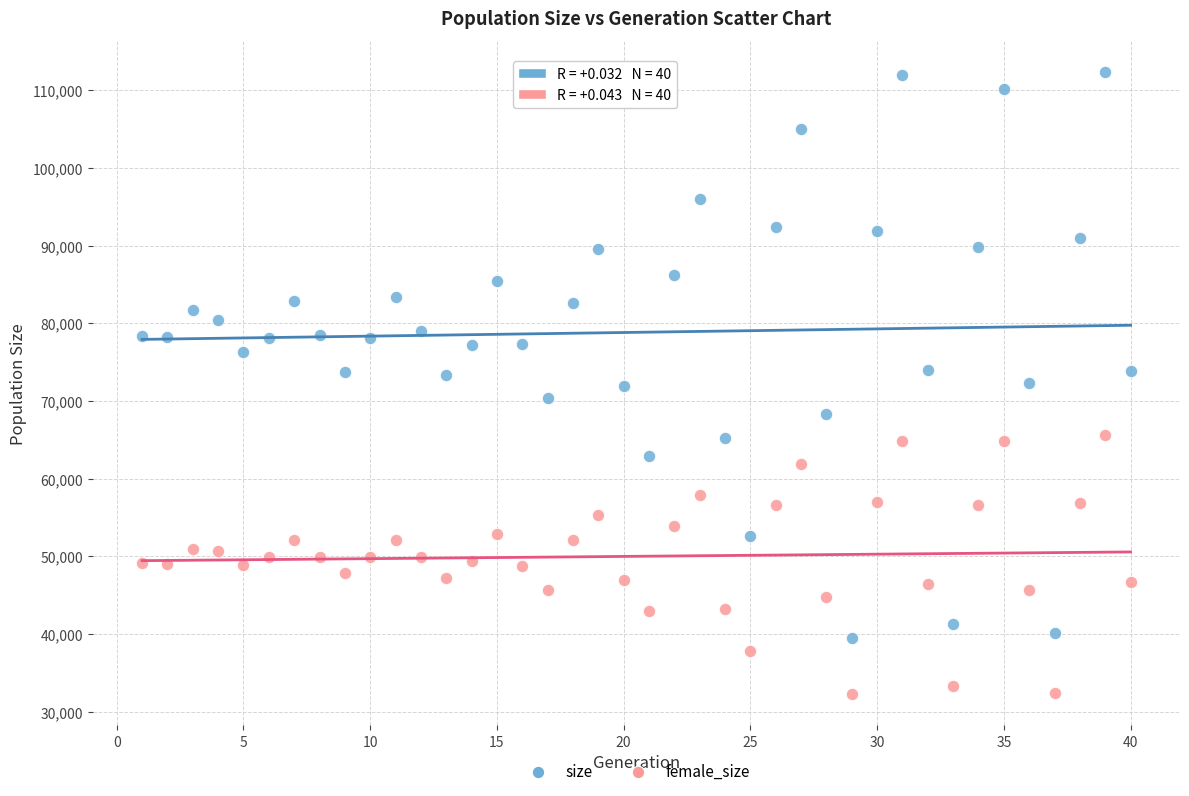

What are all the series names shown in the legend?

size, female_size